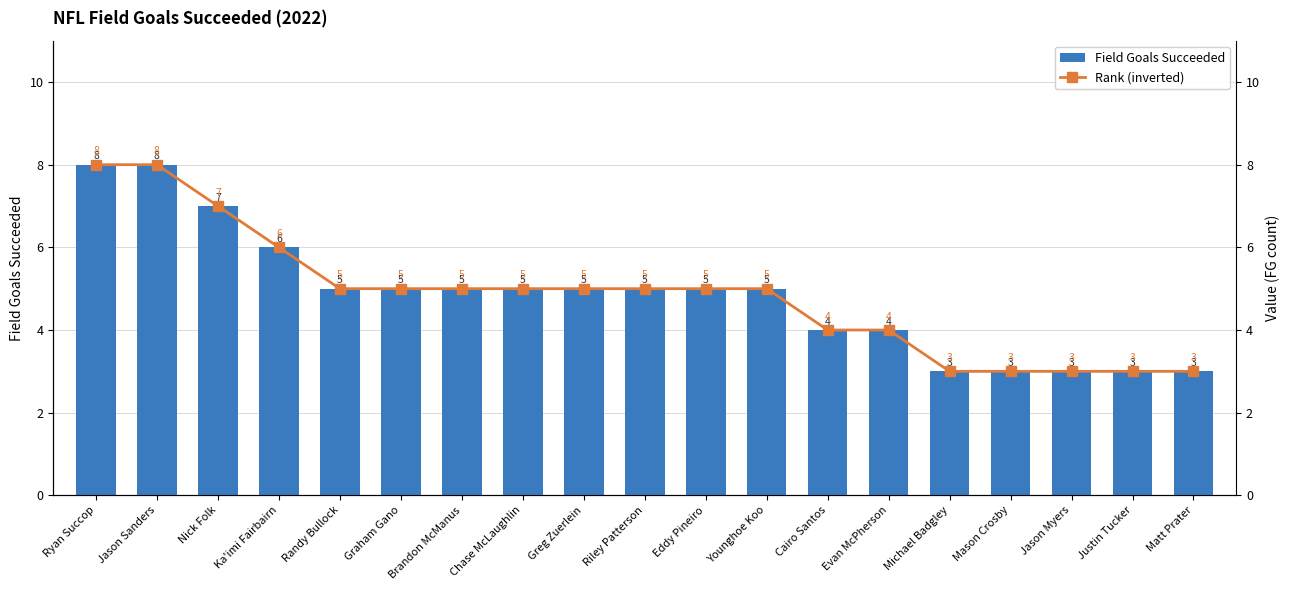

At which label does Rank (inverted) reach its minimum?

Michael Badgley